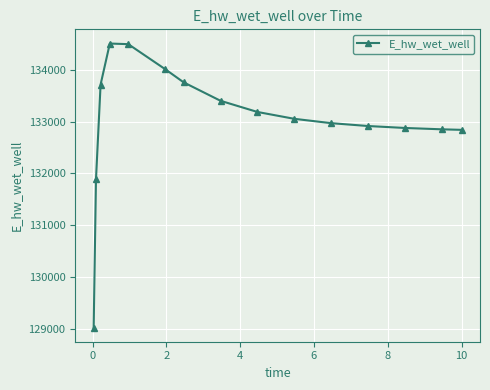

What is the maximum value shown in the chart?

134507.4